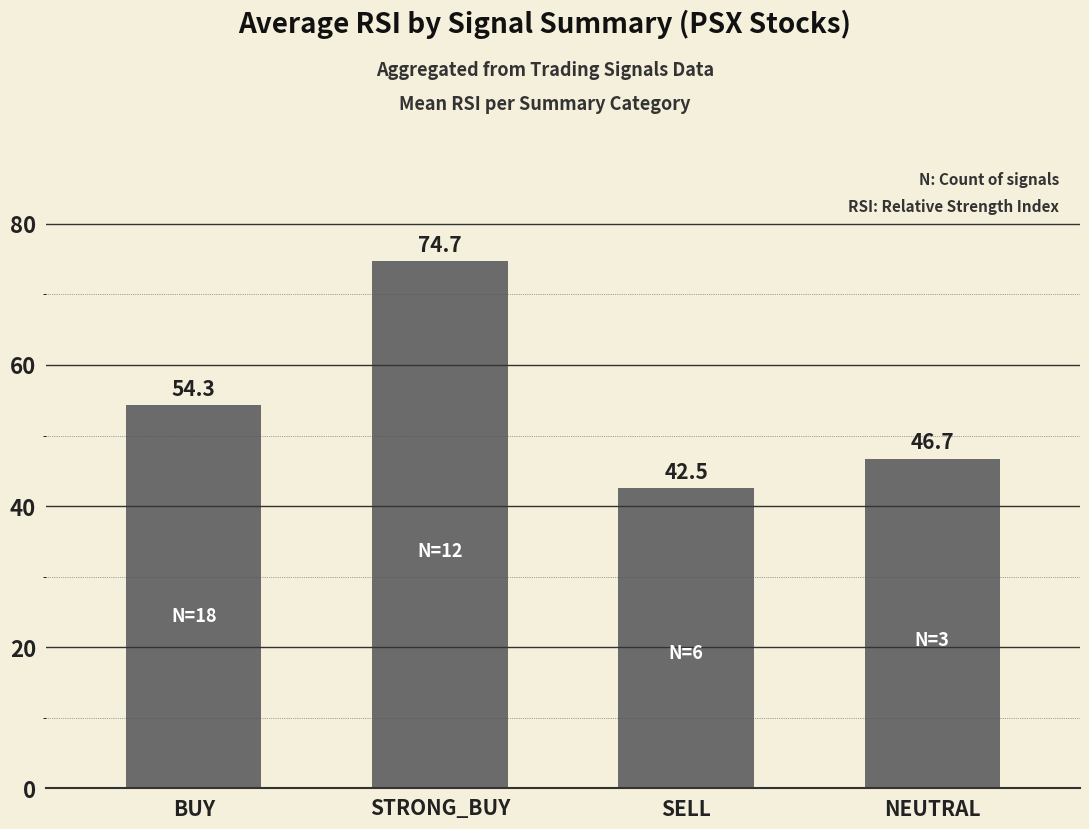

Reading right to left, extract all data points from this chart.

46.7	42.5	74.7	54.3